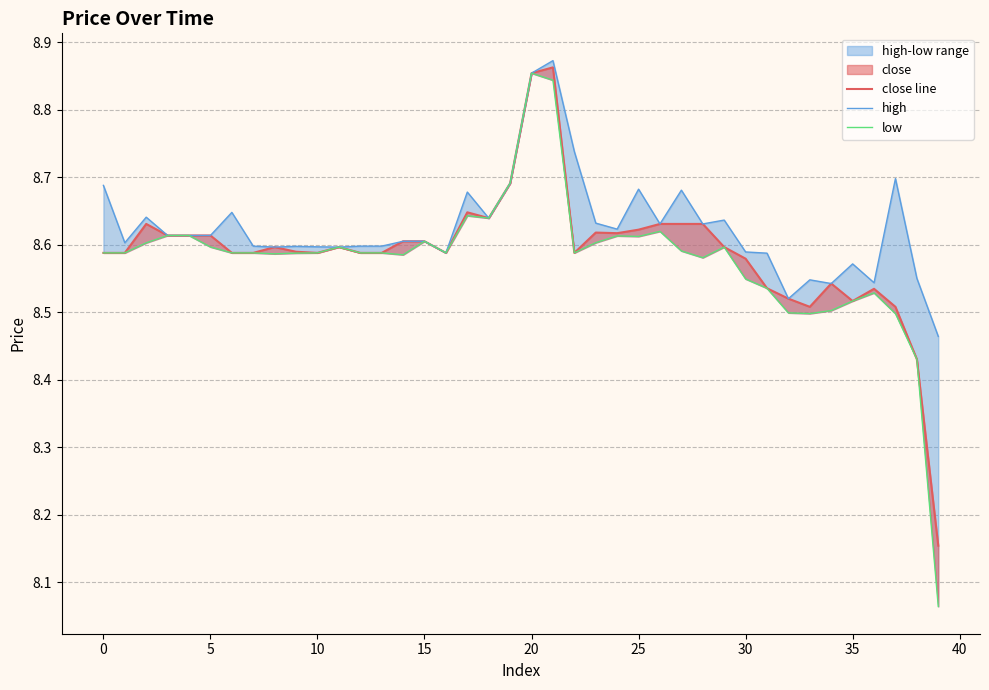

What is the label of the 18th point from the left?

17